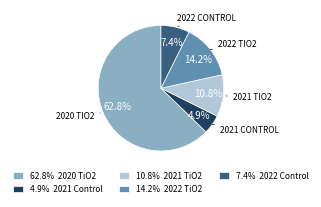

Is there any slice that represents more than half of the pie?

Yes